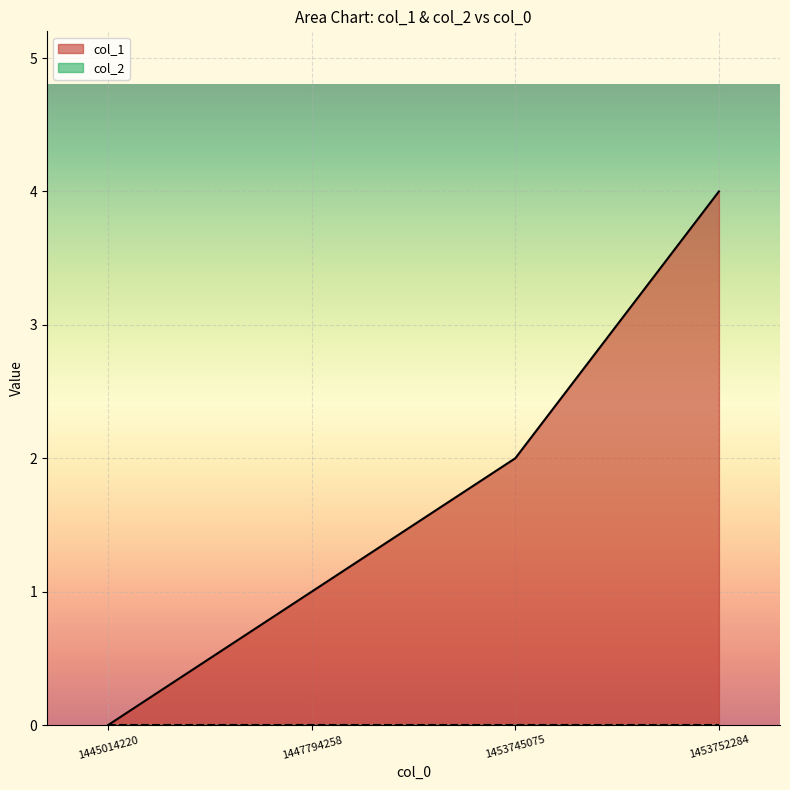

What is the difference between the values at 1447794258 and 1453752284?

3